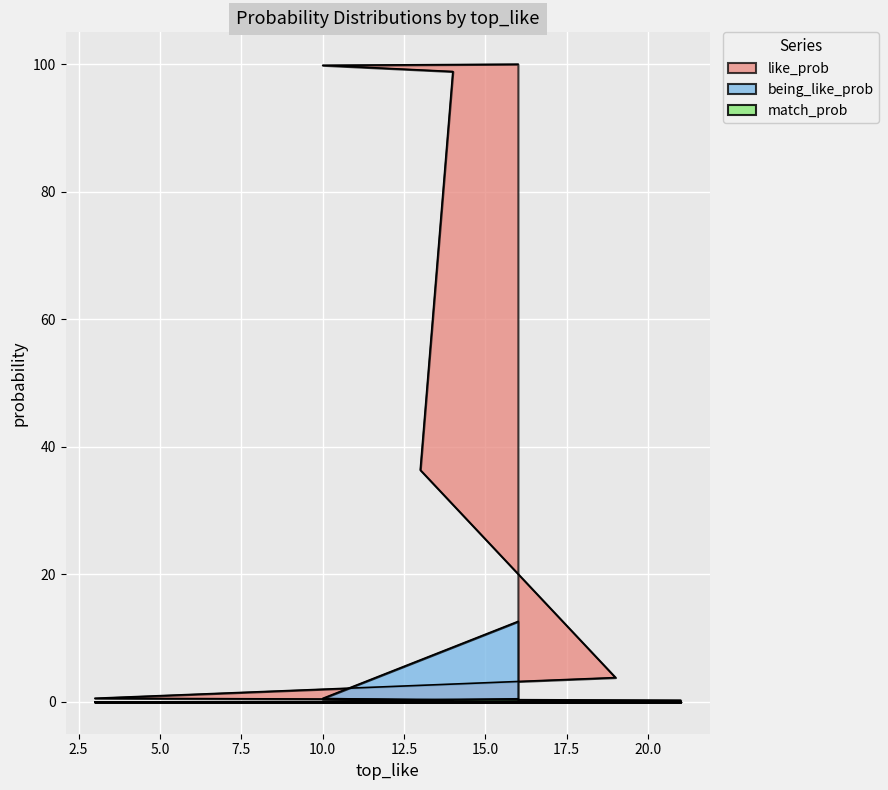

How many positive values does the being_like_prob series have?

5